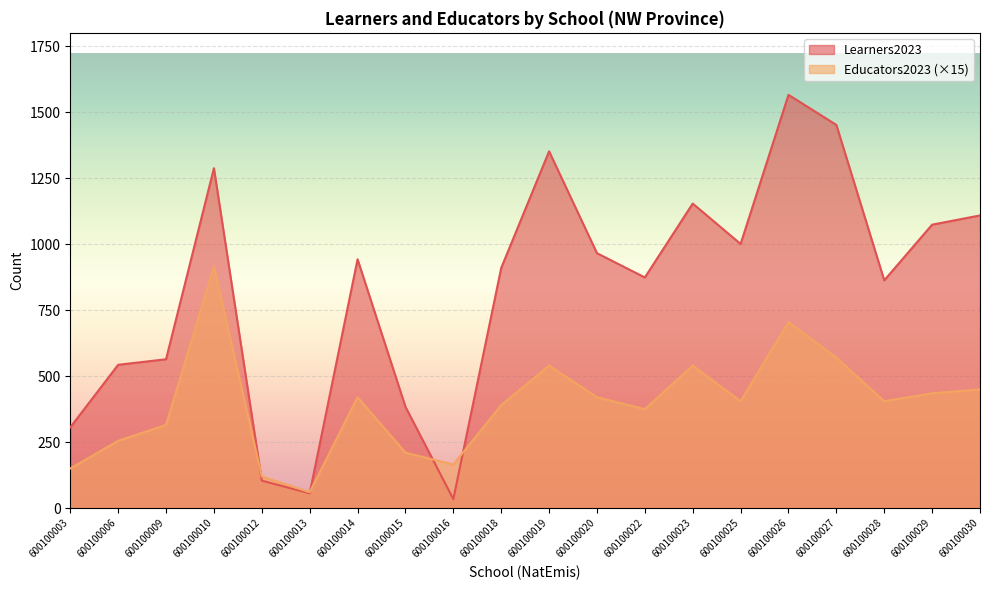

After their last crossing, which series has the higher values: Educators2023 or Learners2023?

Learners2023